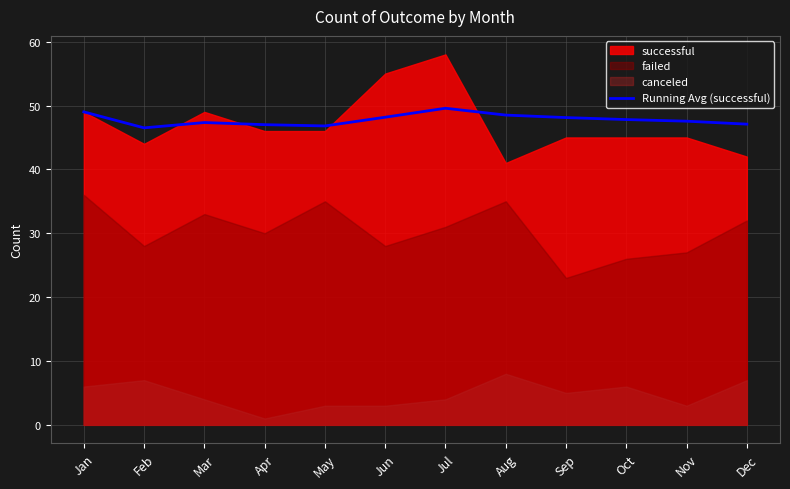

What is the average value?

47.8